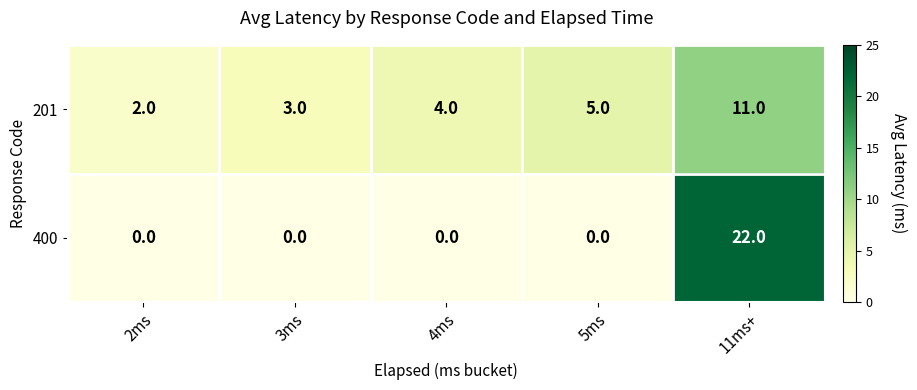

Is it true that 400 equals 33 at 11ms+?

False